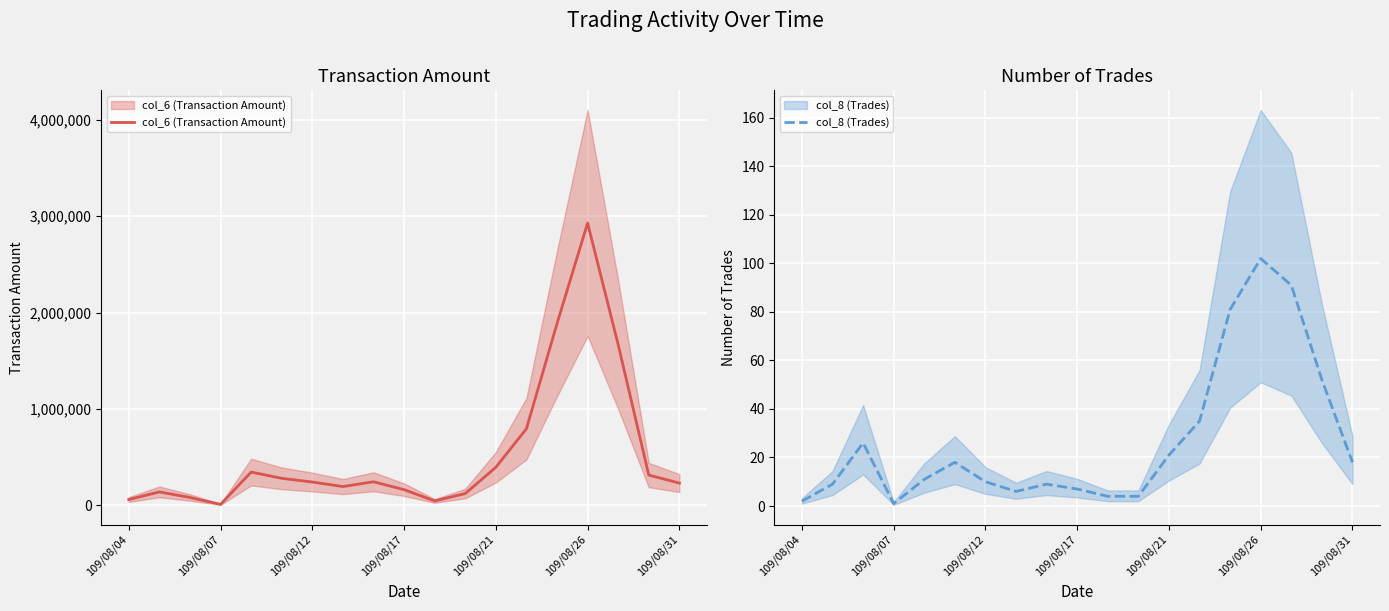

How many values in the col_6 (Transaction Amount) series exceed 242900?

9